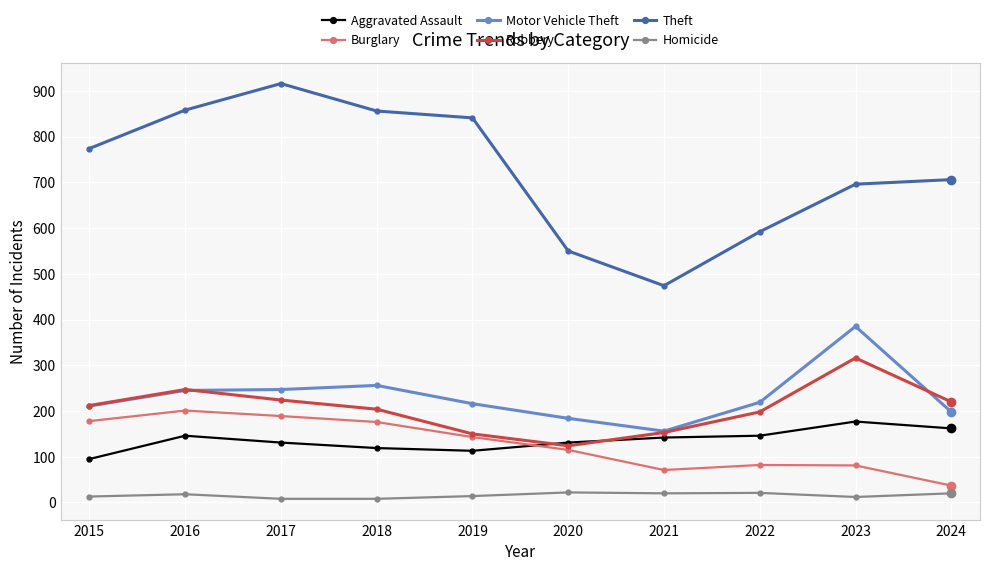

What is the difference between the highest and lowest values at 2021?

454